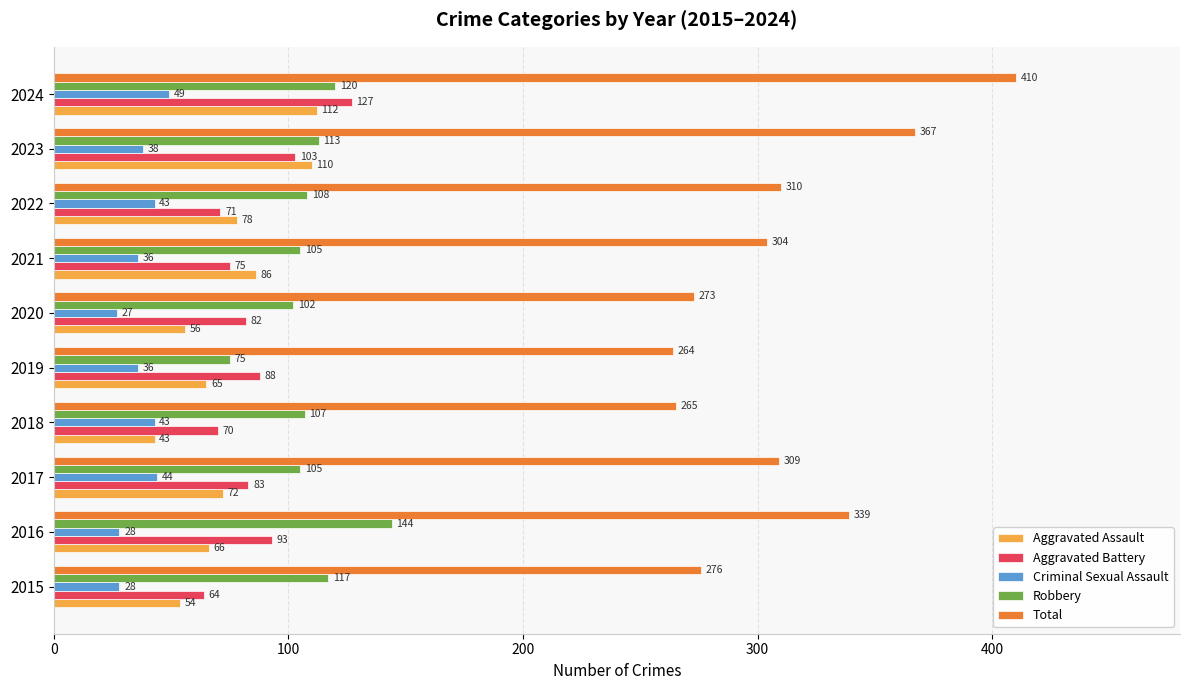

What is the difference between the maximum and minimum values in the Aggravated Battery series?

63